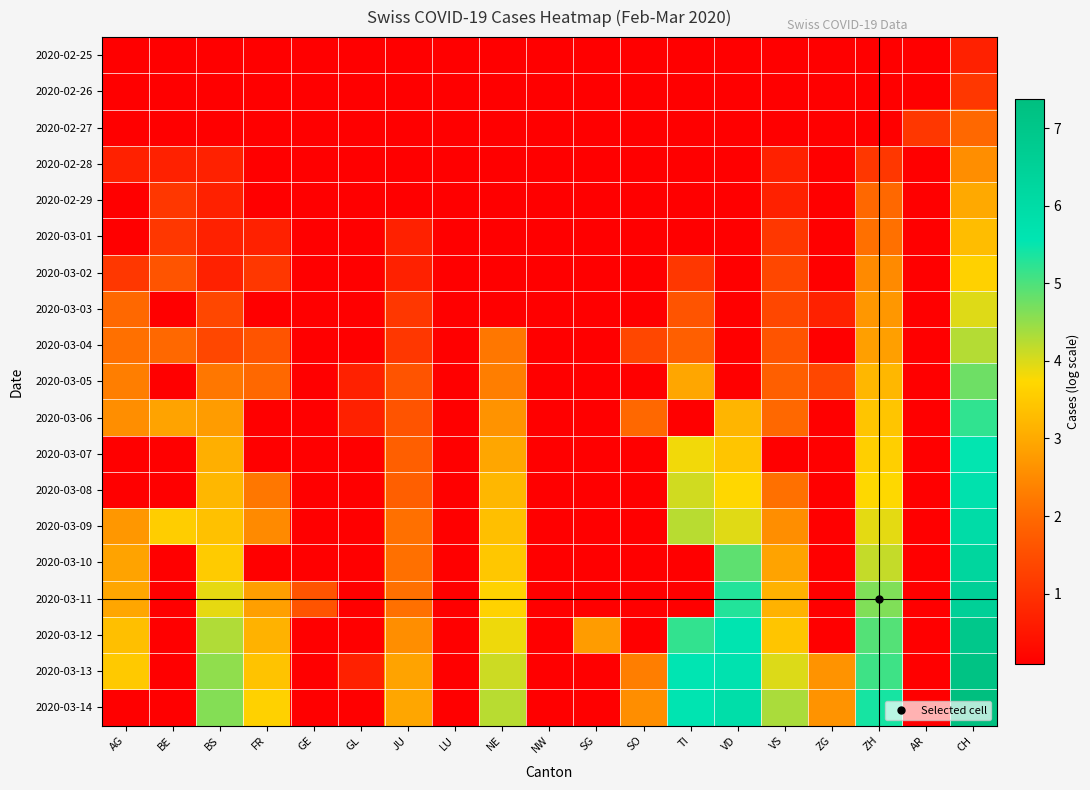

How many data points does each series have?

19